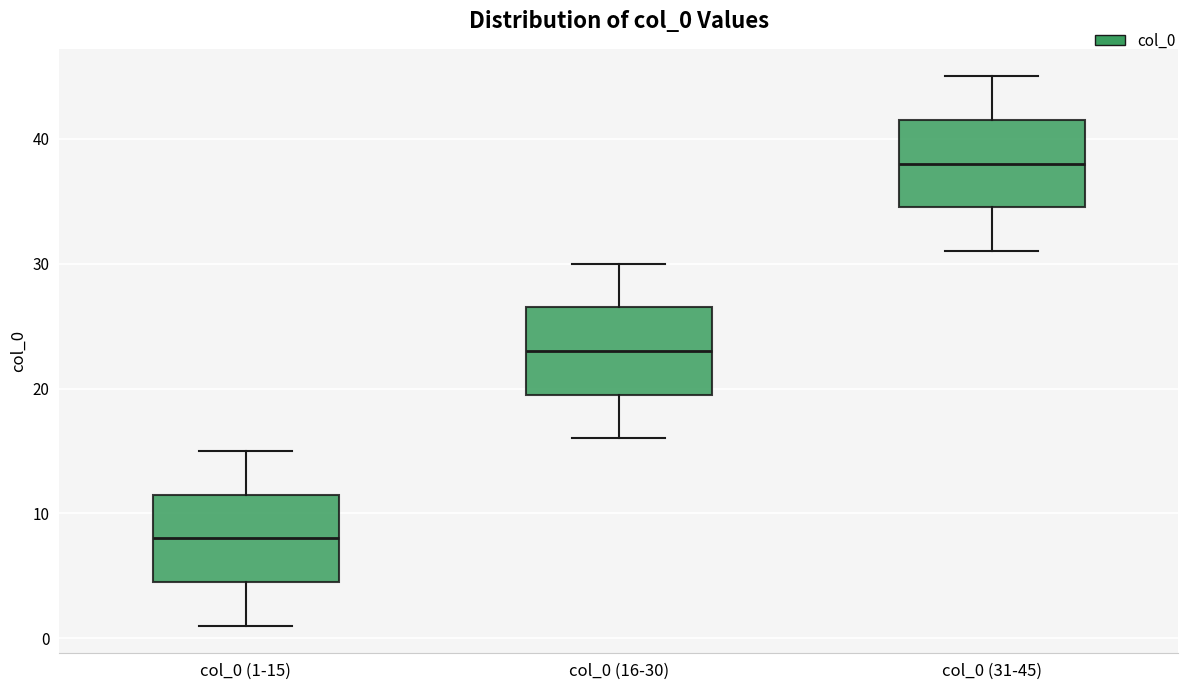

Which box's median line is the highest?

col_0 (31-45)